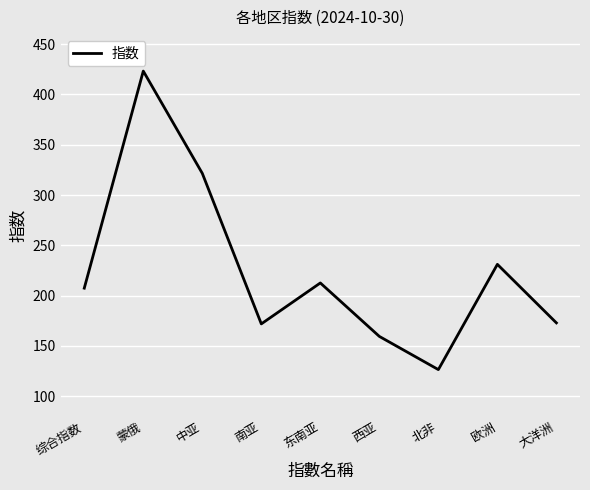

True or false: the data shows 212.6 at 东南亚.

True